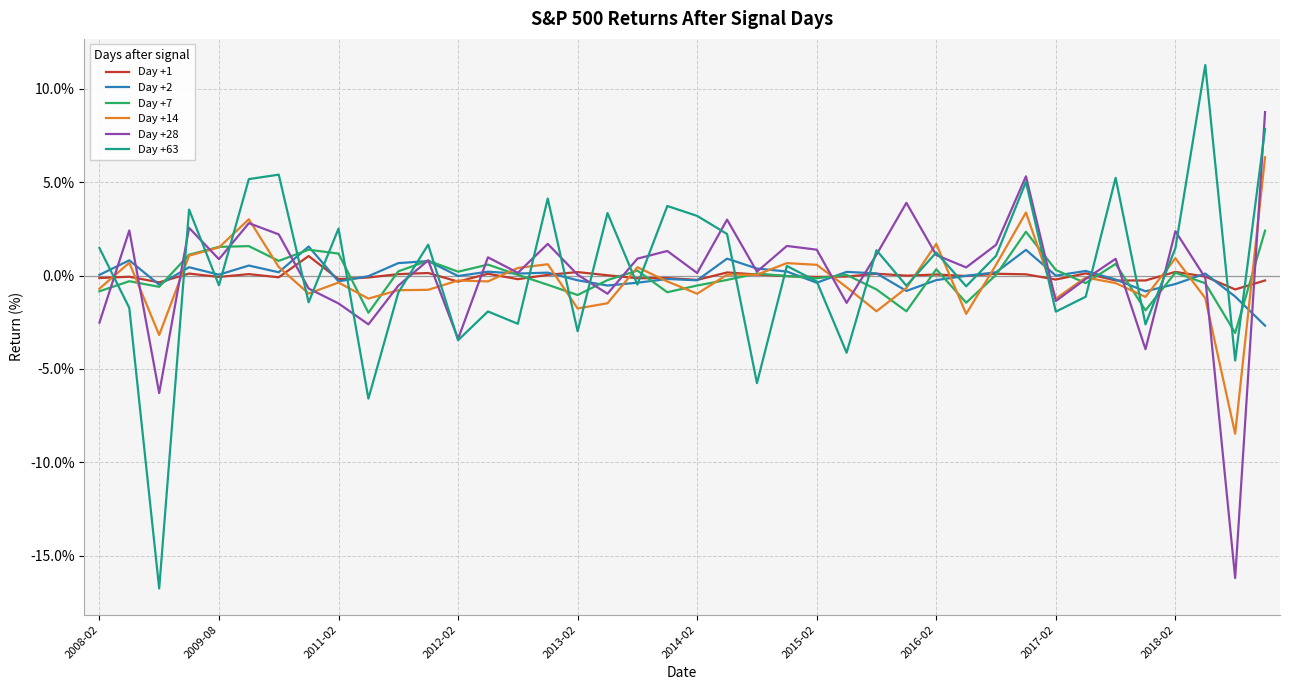

Which series has the largest range (max minus min)?

Day +63